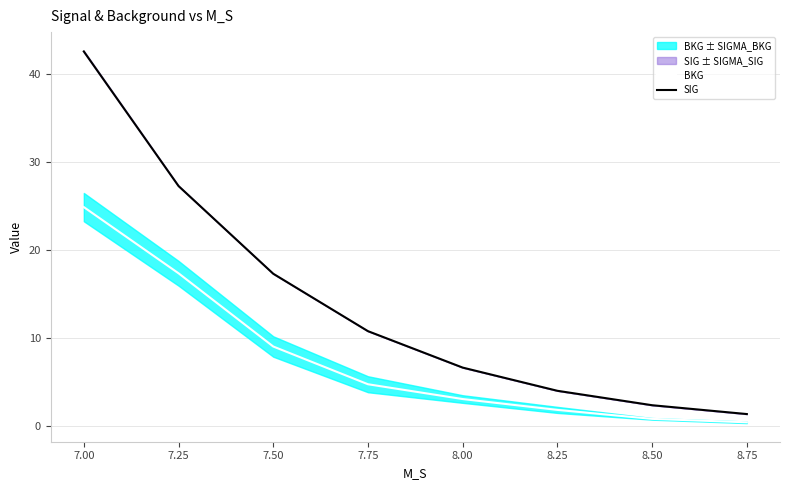

True or false: BKG and SIG intersect in this chart.

False